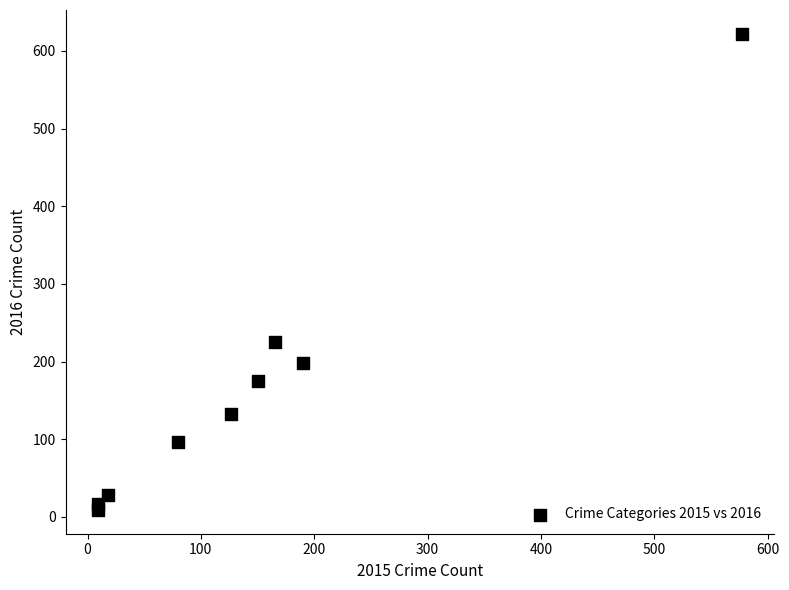

What is the range of Y values (max minus min)?

613